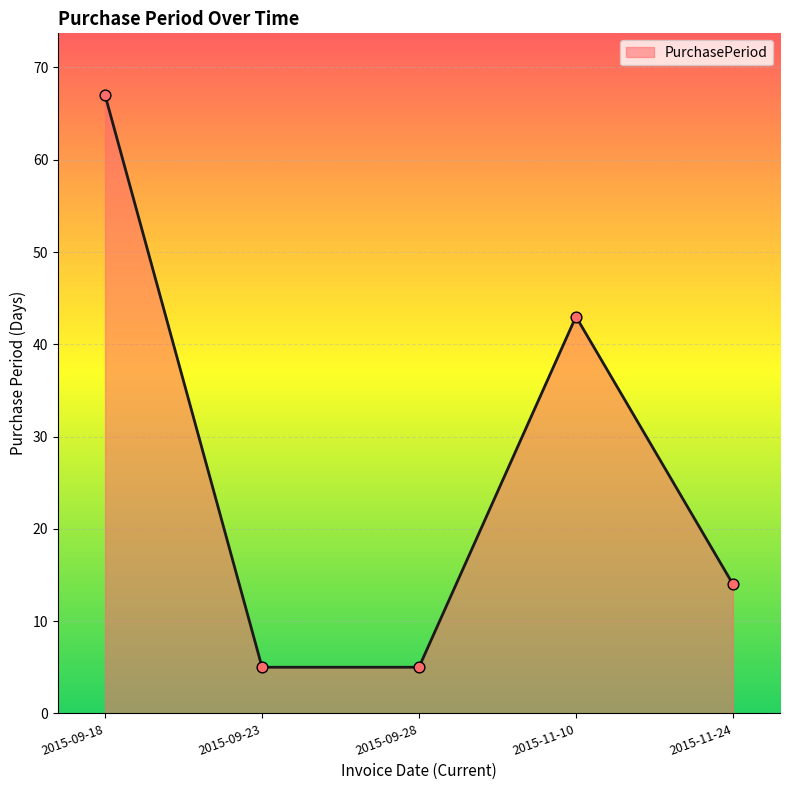

What is the change in value from 2015-09-18 to 2015-09-28?

-62